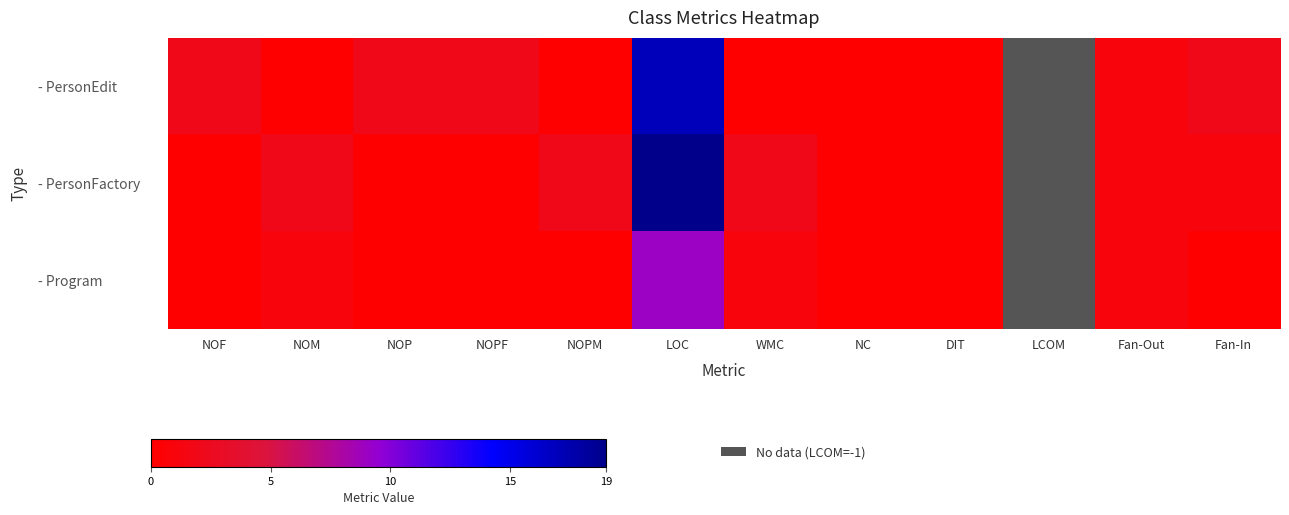

The - PersonEdit series shows 3.4 at NOPF. True or false?

False